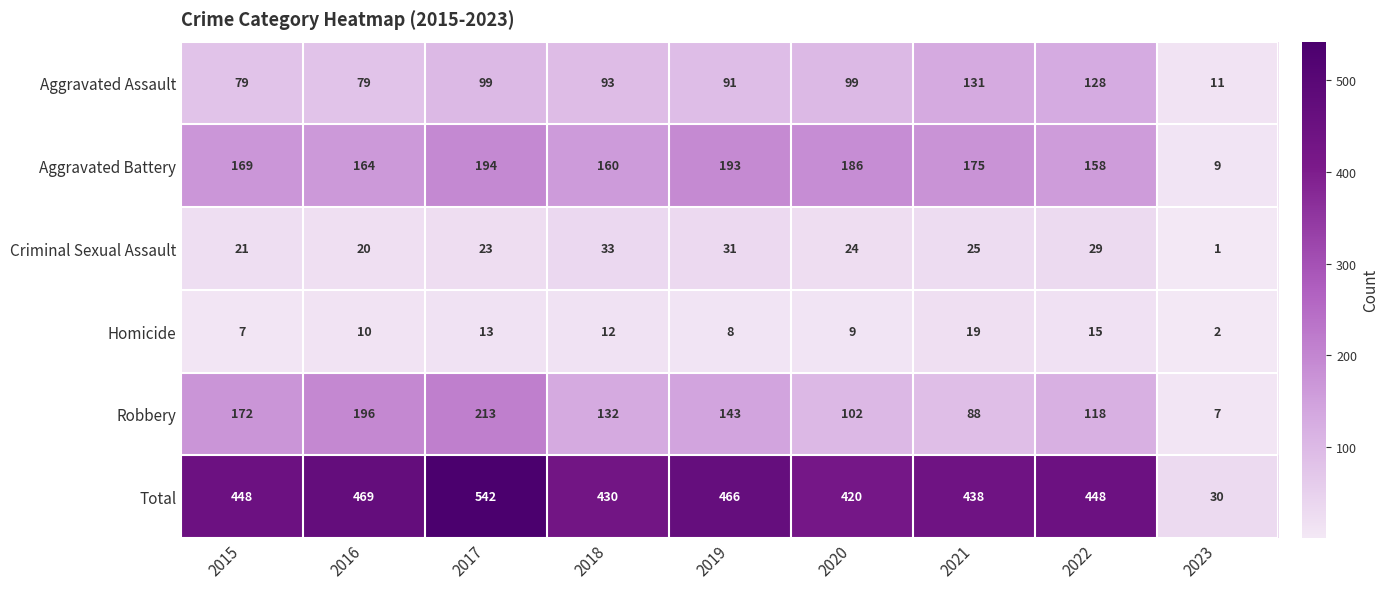

At 2022, list the series in order from largest to smallest.

Total, Aggravated Battery, Aggravated Assault, Robbery, Criminal Sexual Assault, Homicide